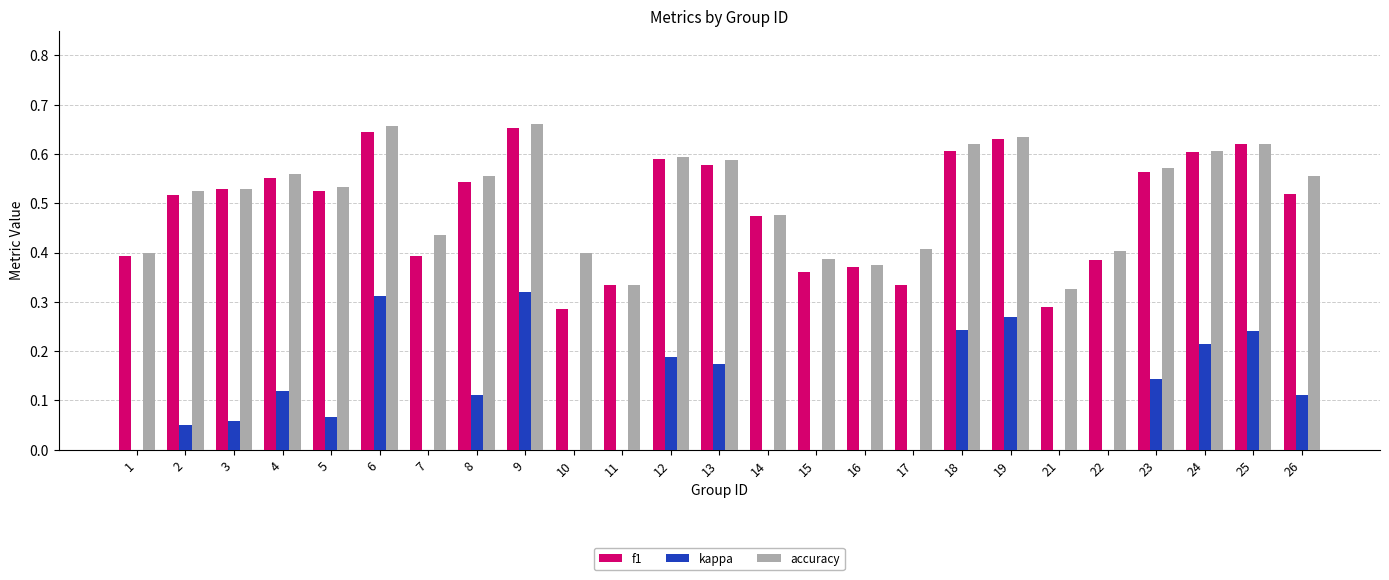

Is the value of f1 at 22 greater than the value of kappa at 15?

Yes